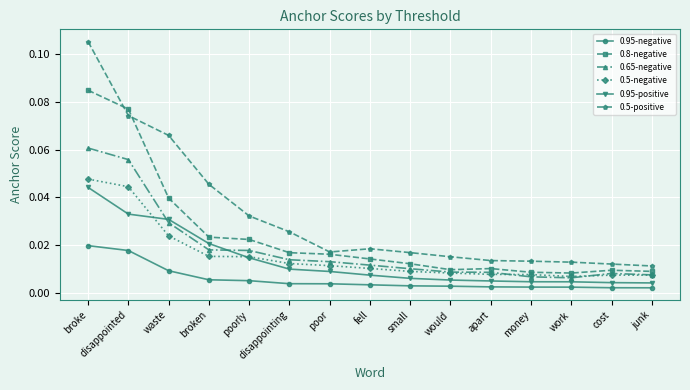

Which category has the highest value in the 0.95-positive series?

broke